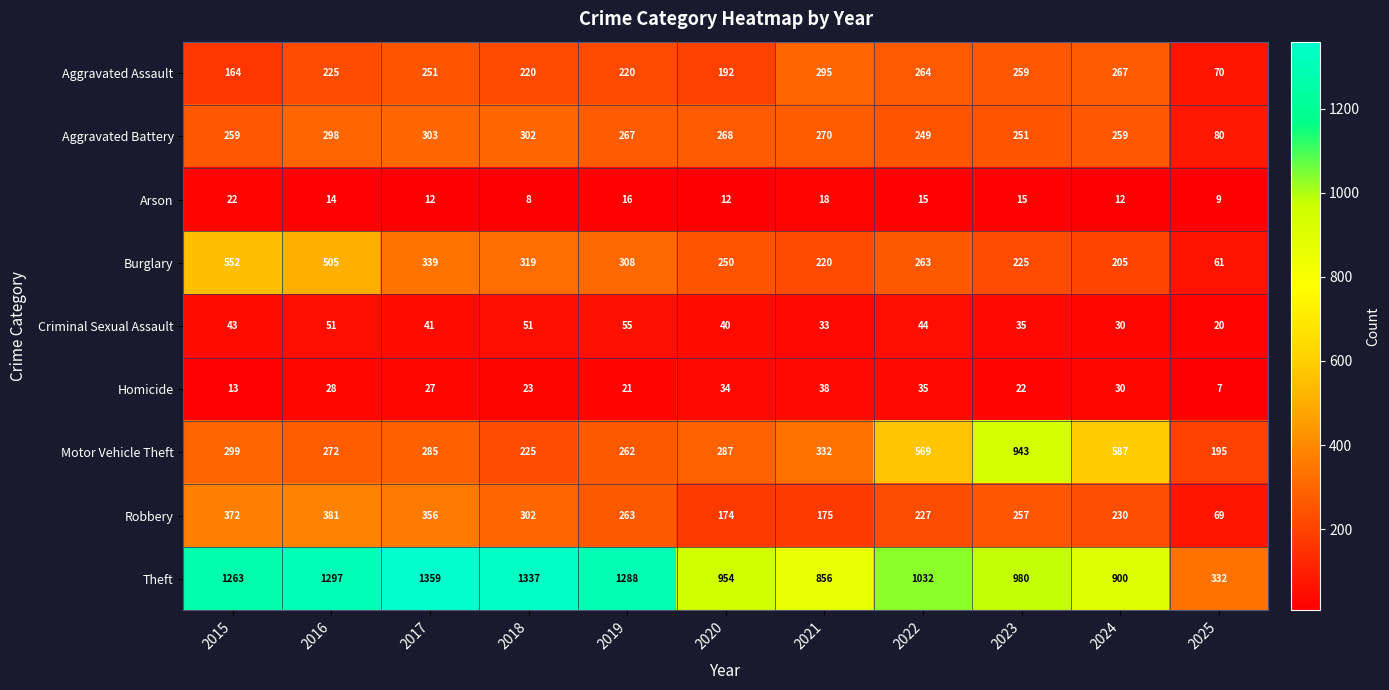

Which label corresponds to the smallest value in the chart?

2025